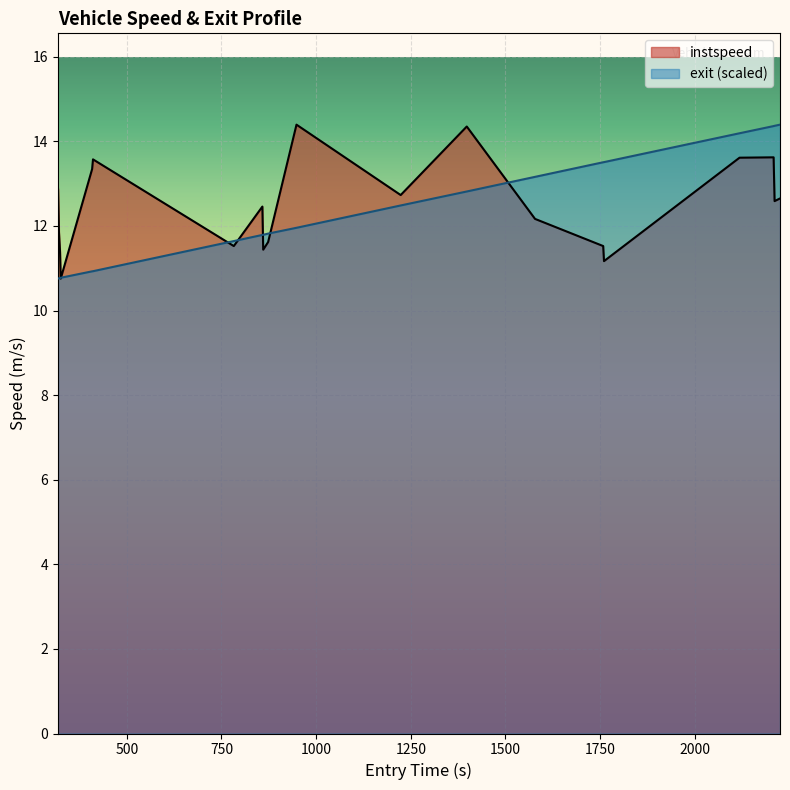

What is the value of the exit_norm point at the 5th from the left?

10.9